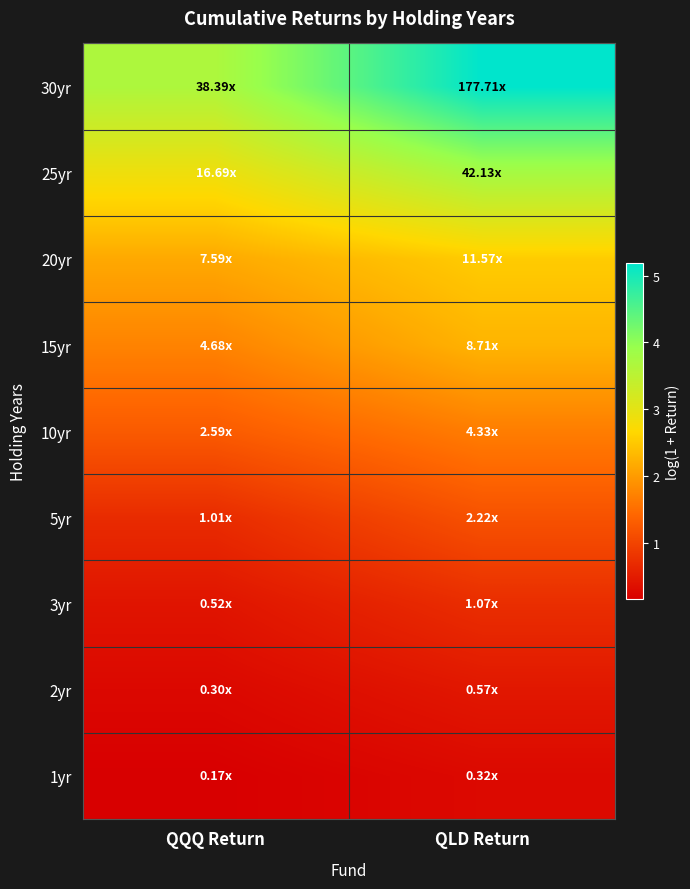

At which category is the sum across all series the highest?

QLD Return